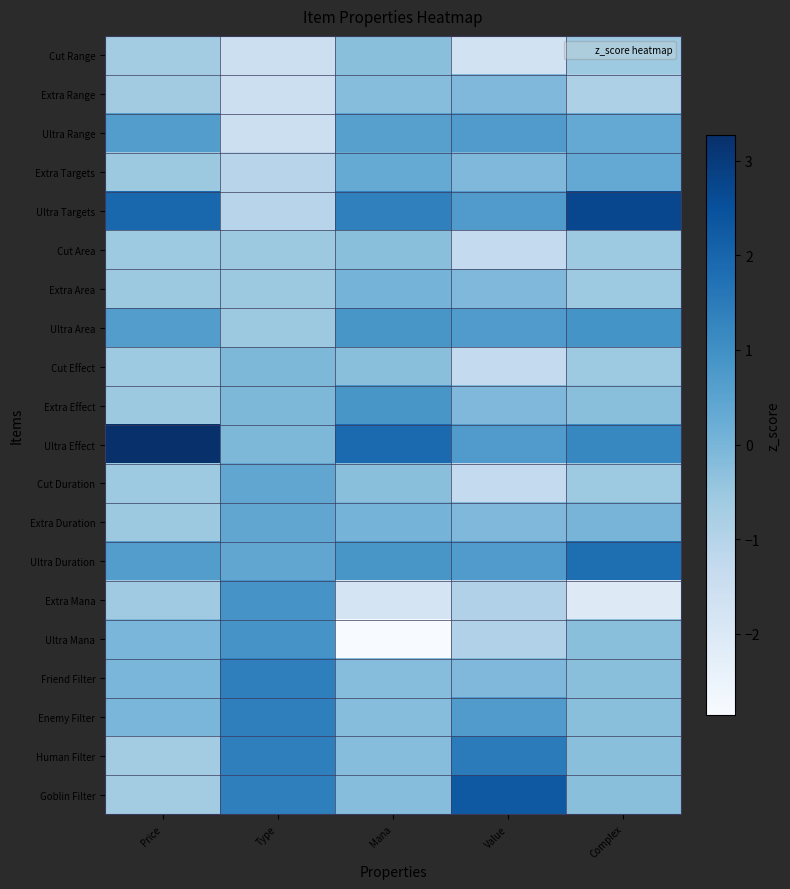

Which series has the largest total across all categories?

Ultra Effect